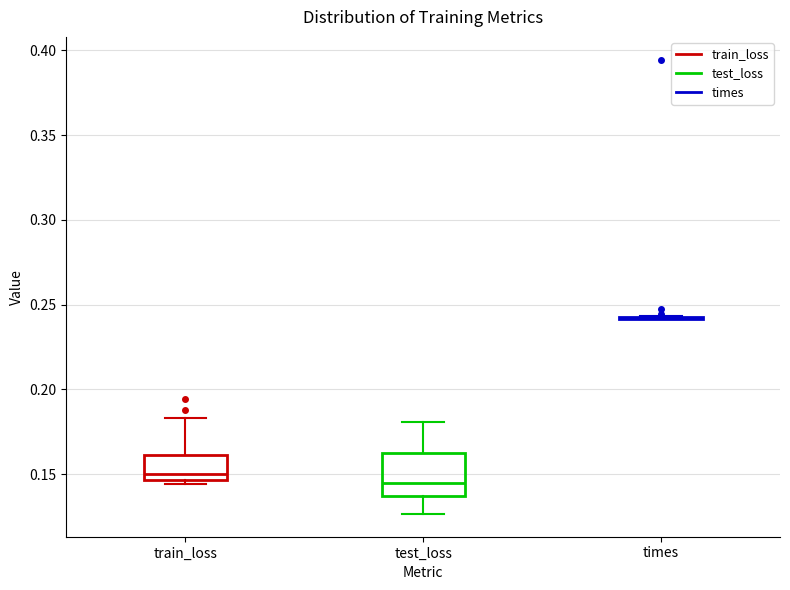

Comparing the boxes themselves (not the whiskers), which one is the tallest?

test_loss